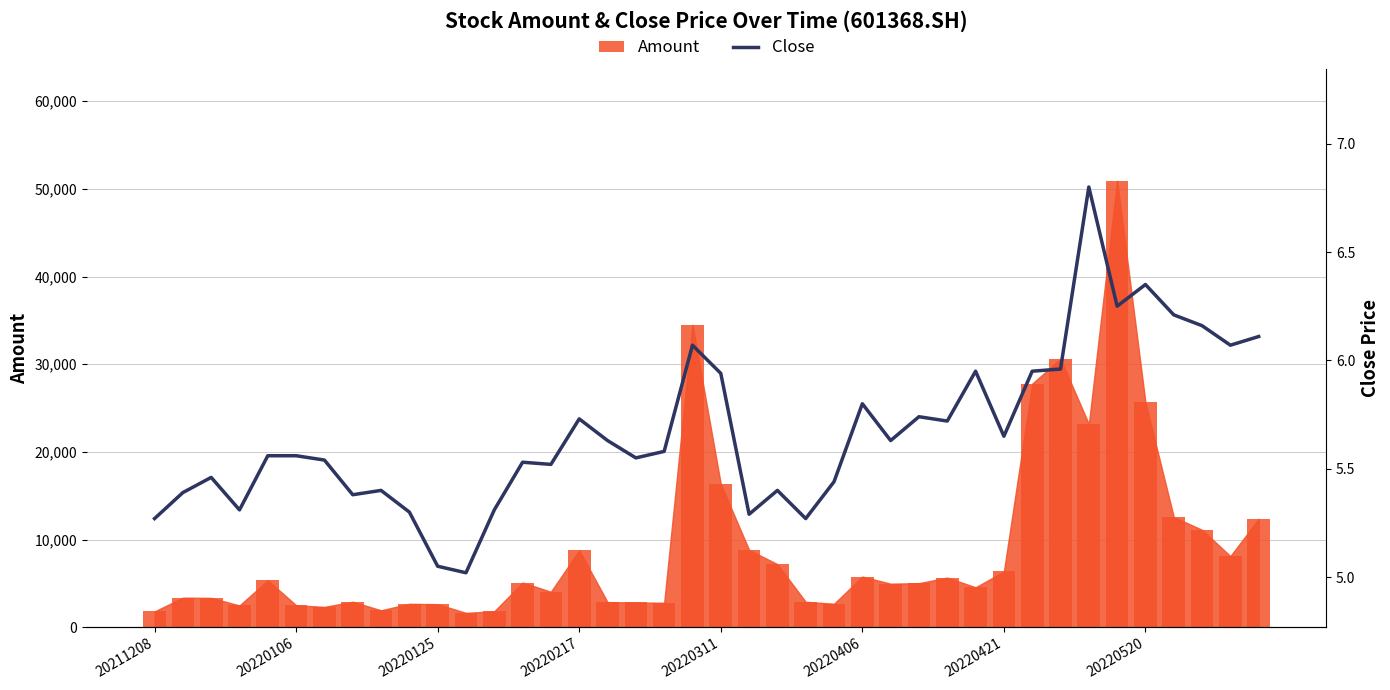

What is the difference between the maximum and minimum values?

1.8